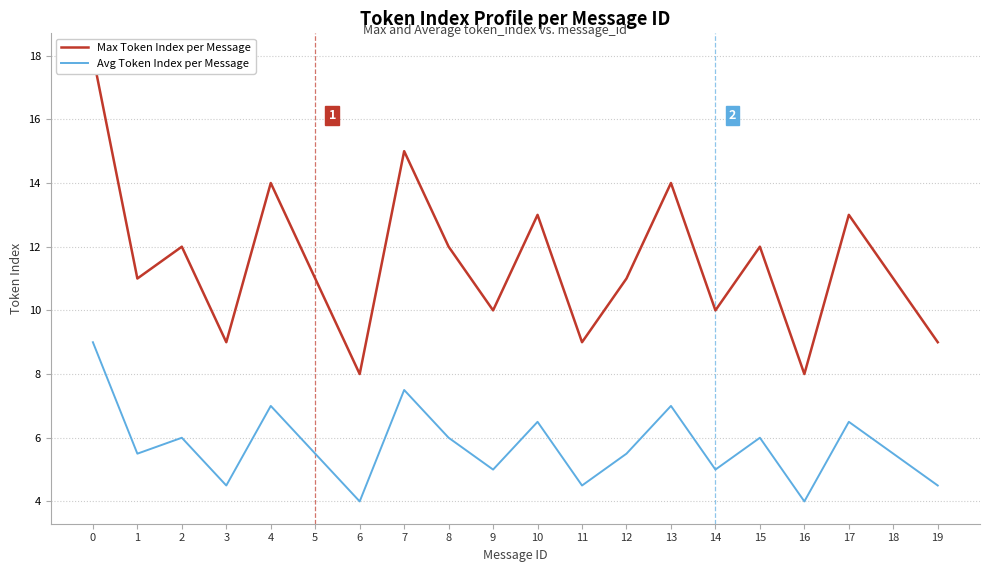

The value of Avg Token Index per Message at 1 is 3.3. True or false?

False